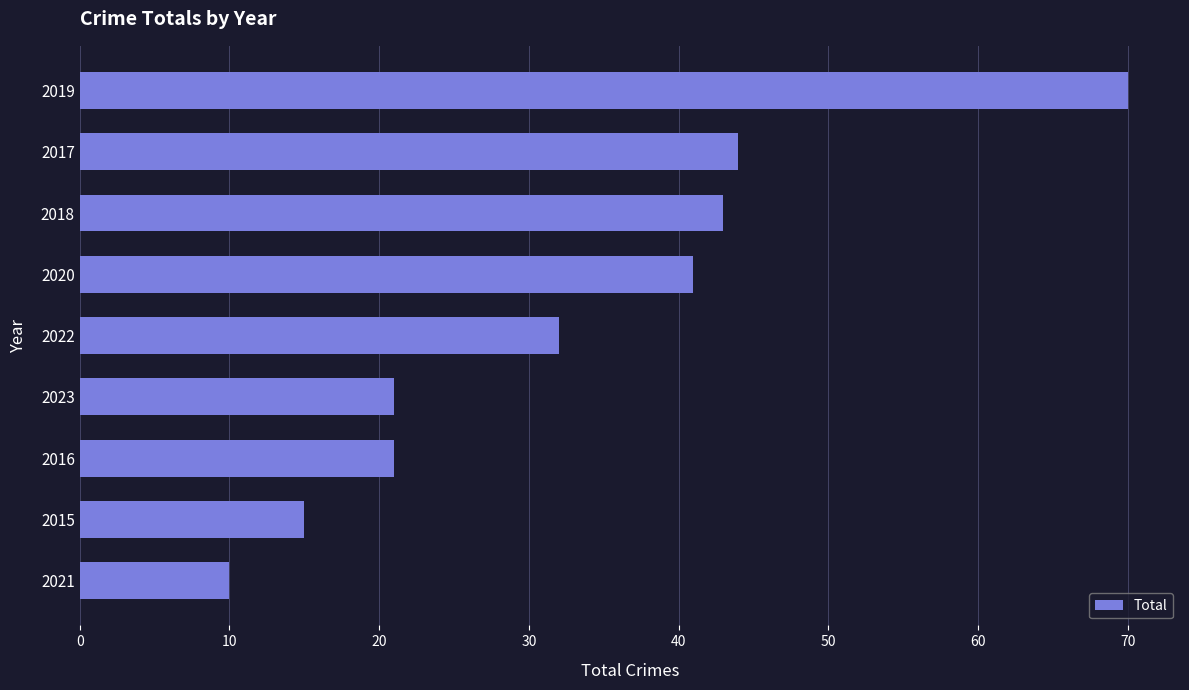

Approximately how many times larger is the value at 2016 compared to 2023?

1.0